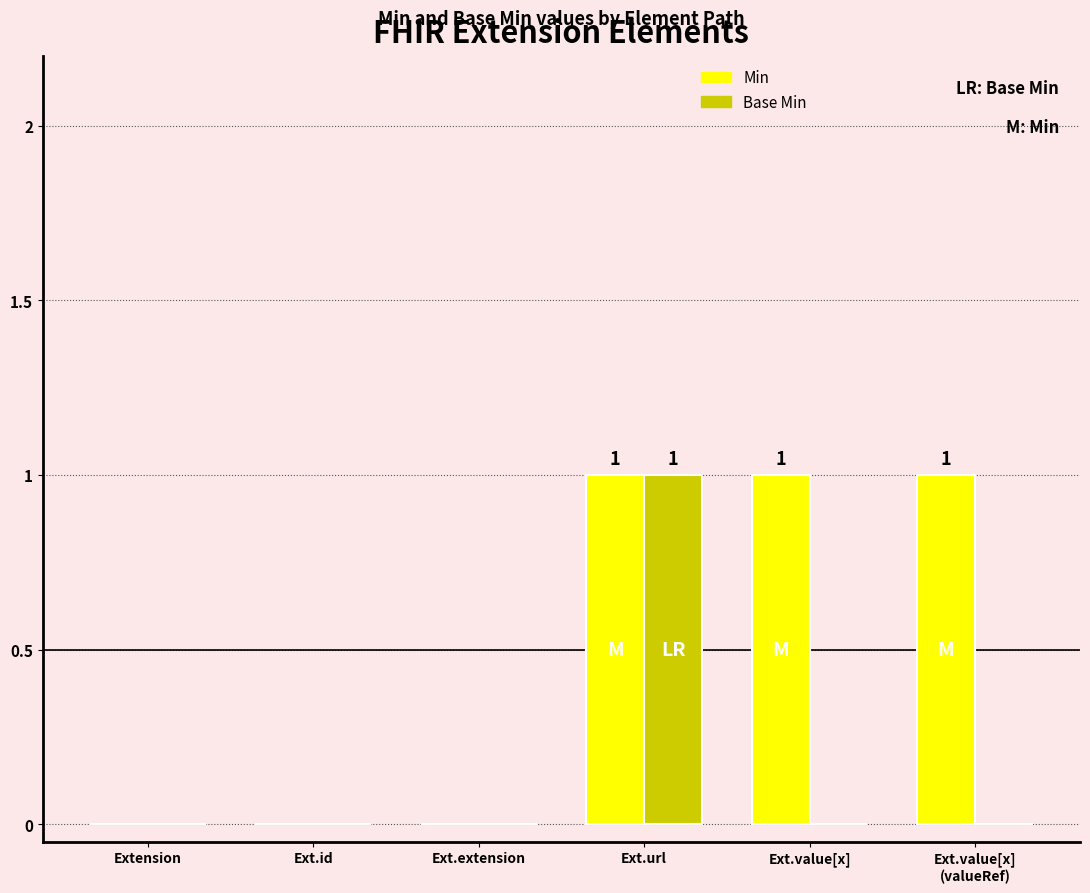

True or false: Min has a value of 1 at Ext.url.

True